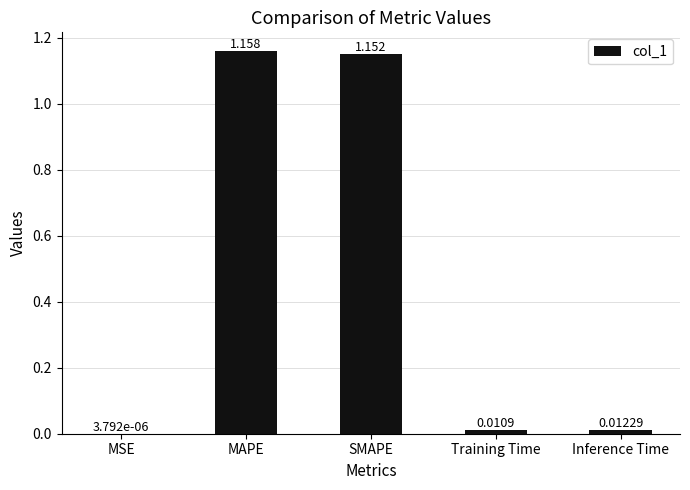

At which label is the value closest to 0?

MSE